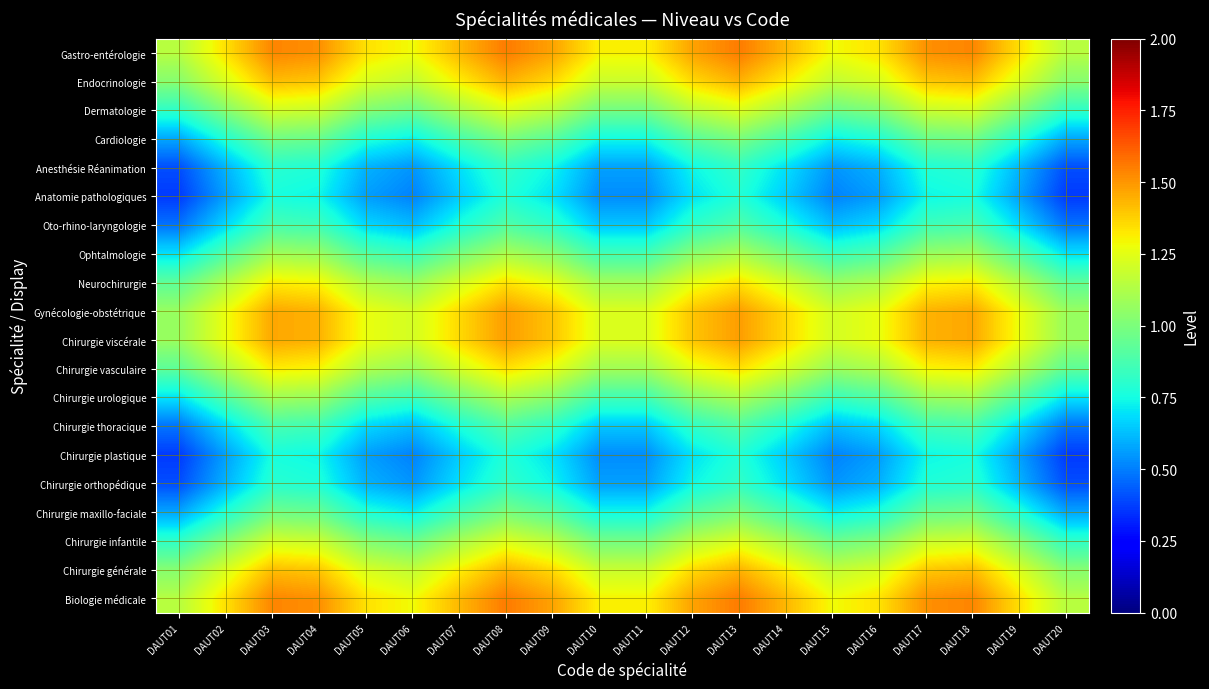

Rank the series by their maximum value, from lowest to highest.

Chirurgie plastique, Anatomie pathologiques, Anesthésie Réanimation, Chirurgie orthopédique, Chirurgie thoracique, Oto-rhino-laryngologie, Cardiologie, Chirurgie maxillo-faciale, Chirurgie urologique, Ophtalmologie, Dermatologie, Chirurgie infantile, Chirurgie vasculaire, Neurochirurgie, Endocrinologie, Chirurgie générale, Chirurgie viscérale, Gynécologie-obstétrique, Biologie médicale, Gastro-entérologie